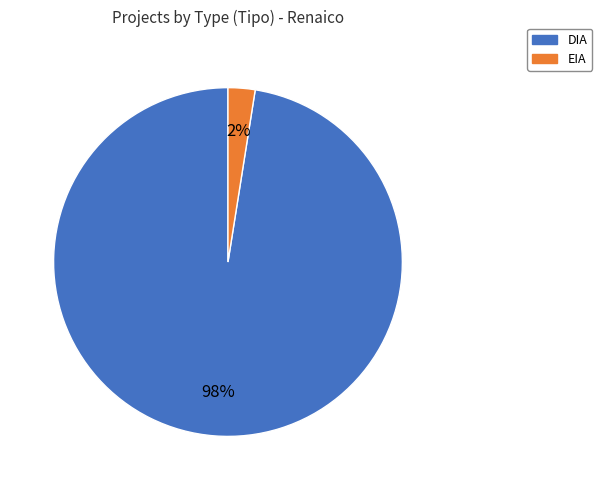

Is the sum of DIA and EIA greater than half?

Yes